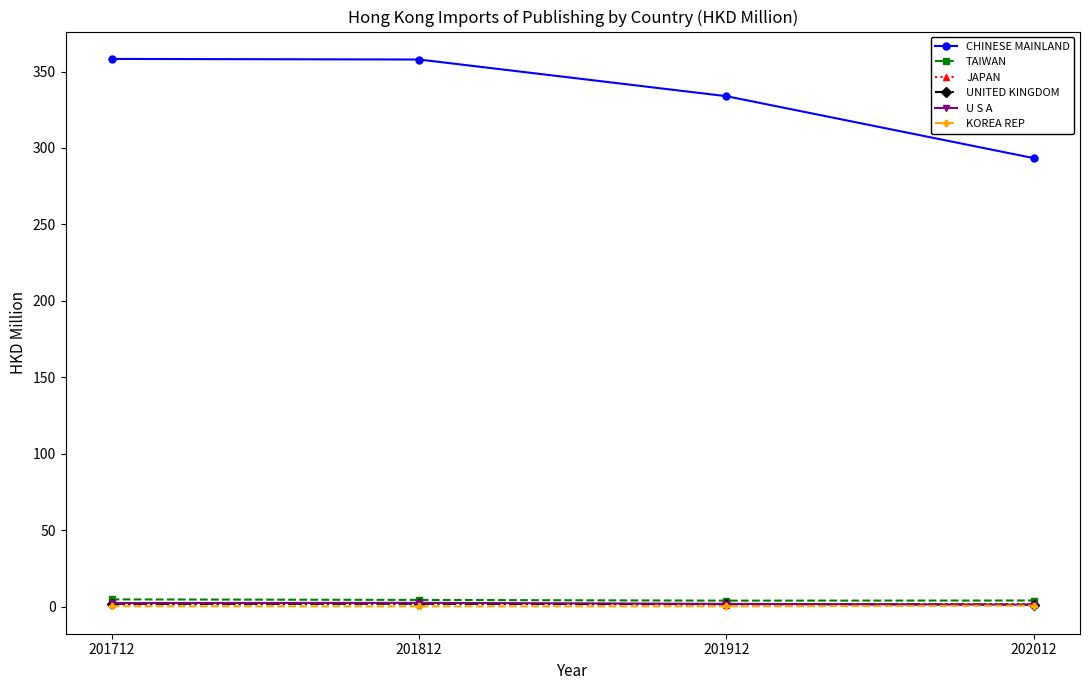

In TAIWAN, how many points are lower than both neighbors (excluding endpoints)?

1